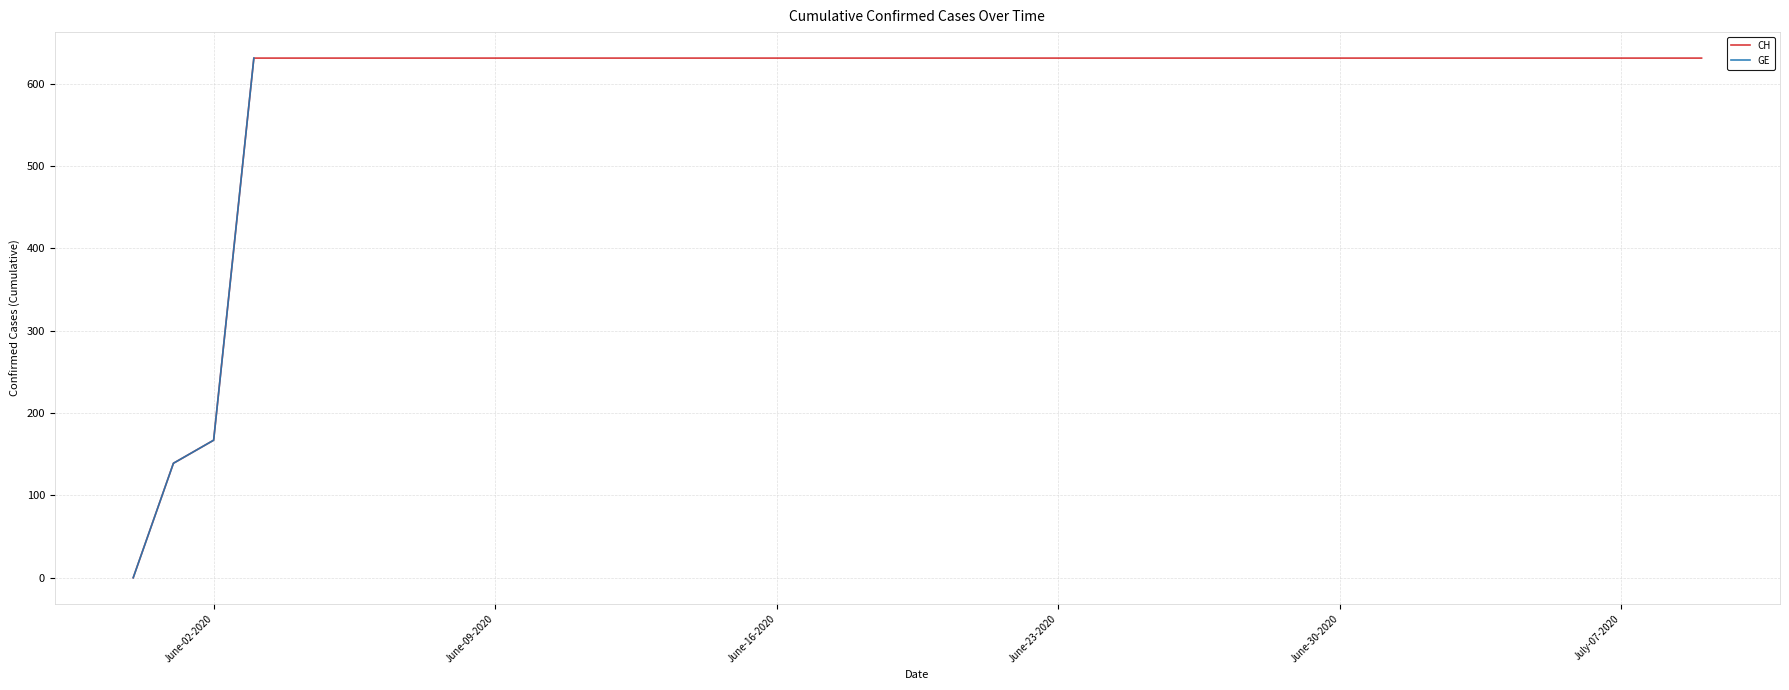

Is it true that GE equals 871 at 2020-06-15?

False